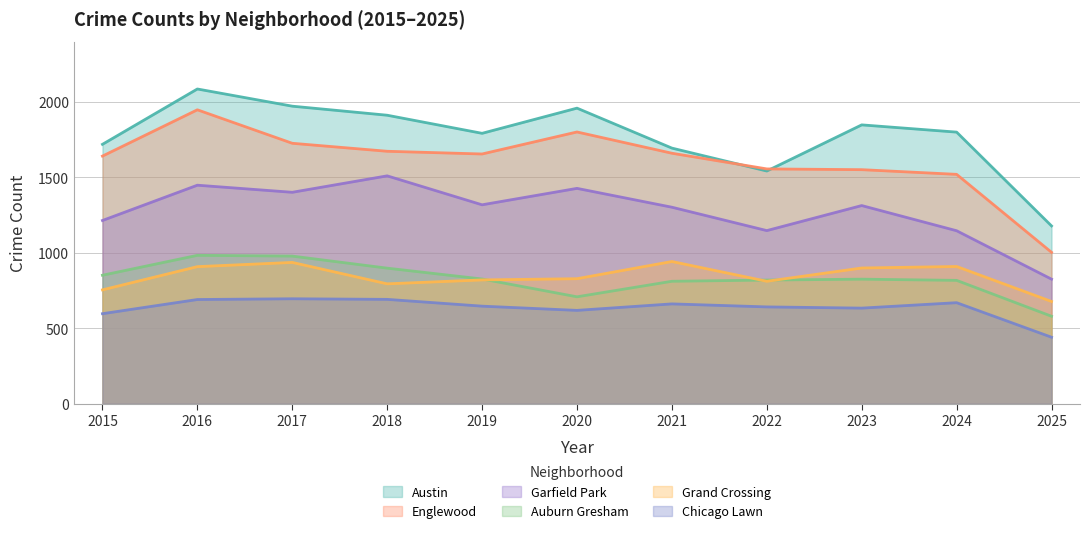

True or false: Chicago Lawn and Grand Crossing intersect in this chart.

False